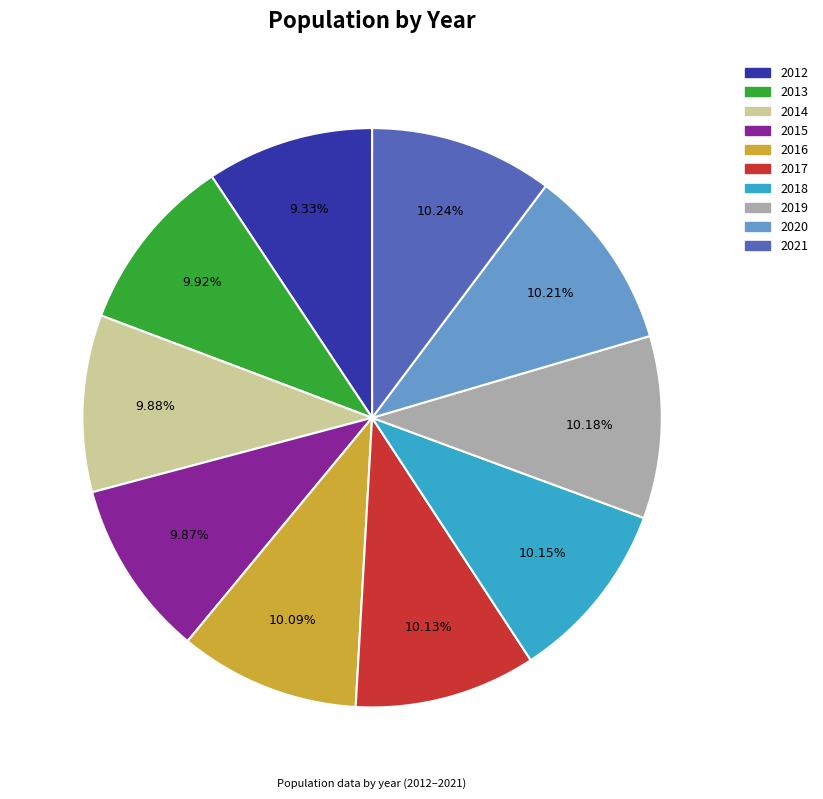

How many slices are in this pie chart?

10